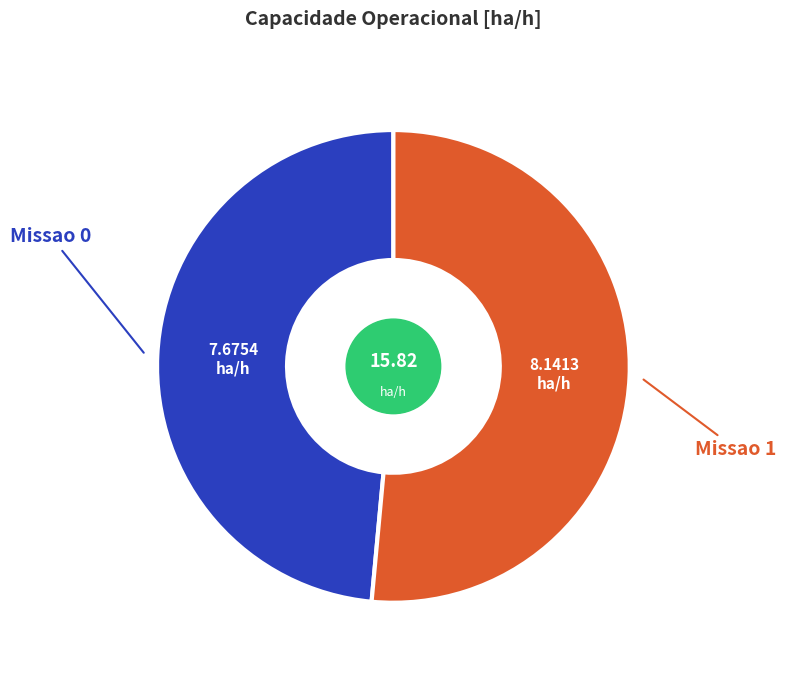

Is there a majority slice in this chart?

Yes